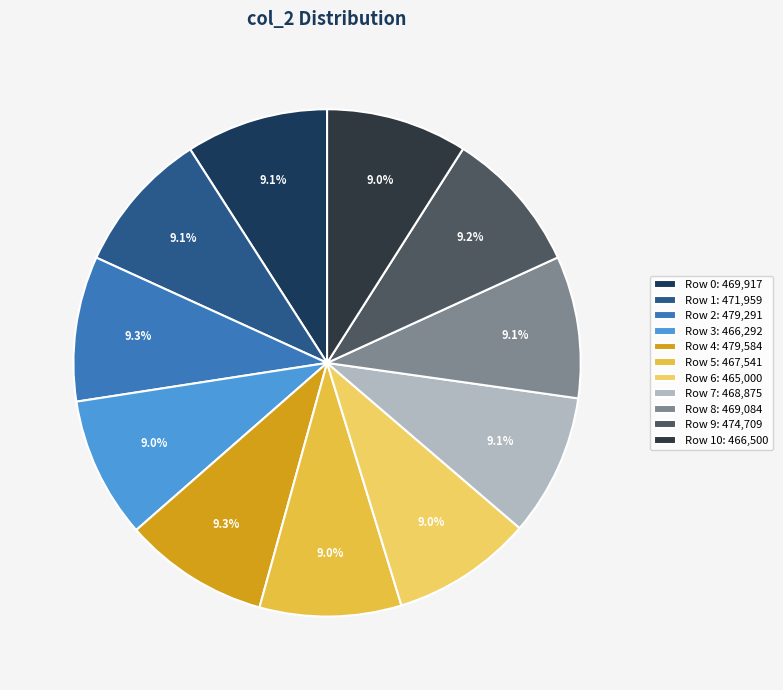

Does any single category account for the majority?

No